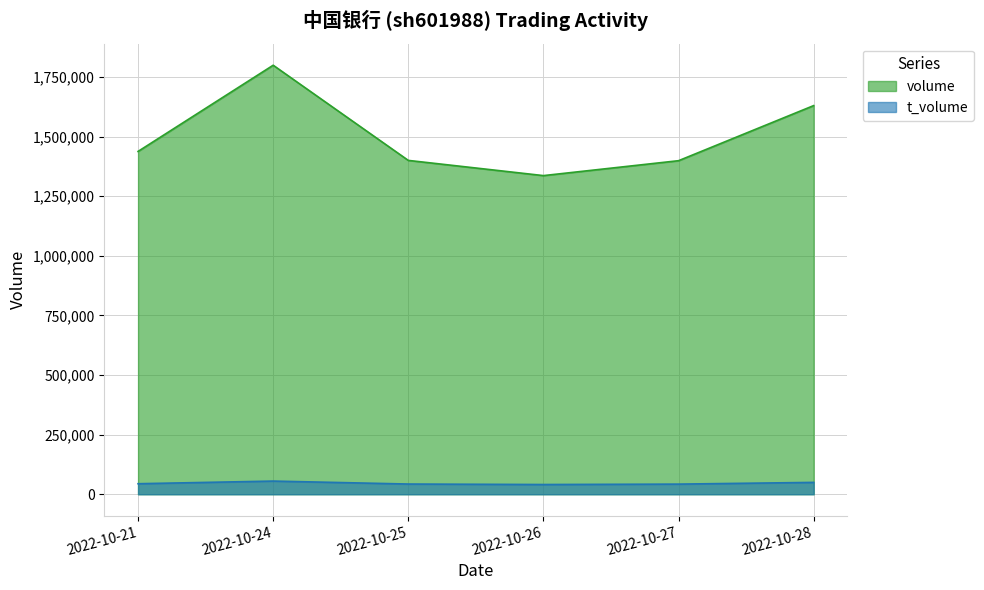

Between 2022-10-21 and 2022-10-27, which is larger?

2022-10-21